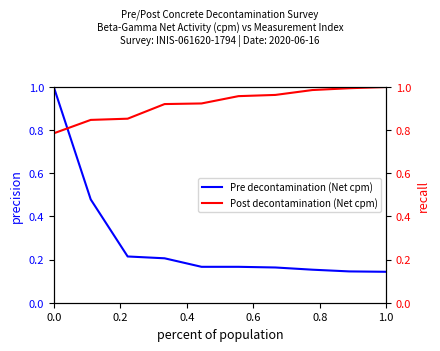

True or false: Pre decontamination (Net cpm) has a value of 0.1 at 0.4.

False